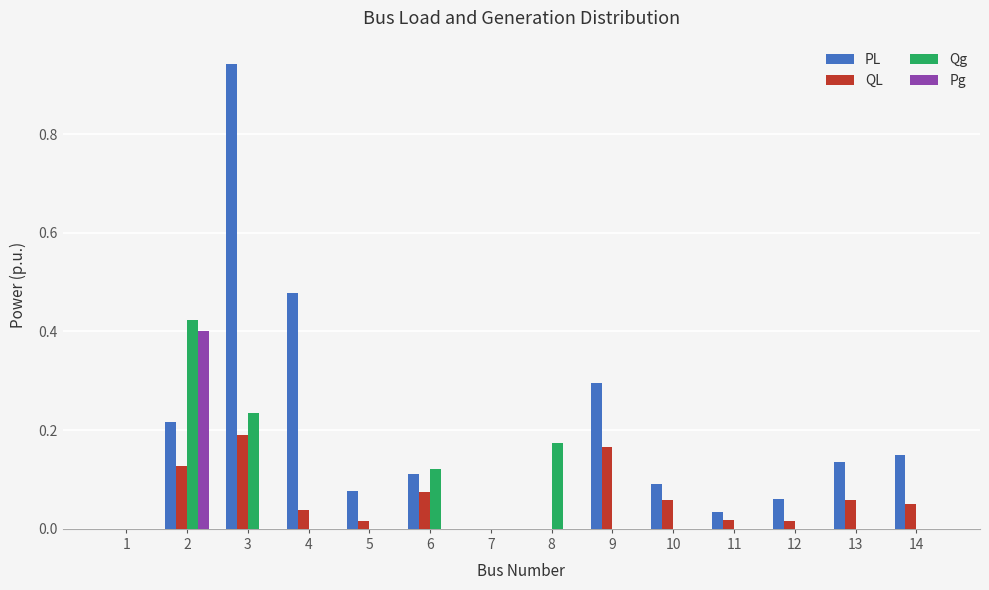

How many groups of bars are there?

14